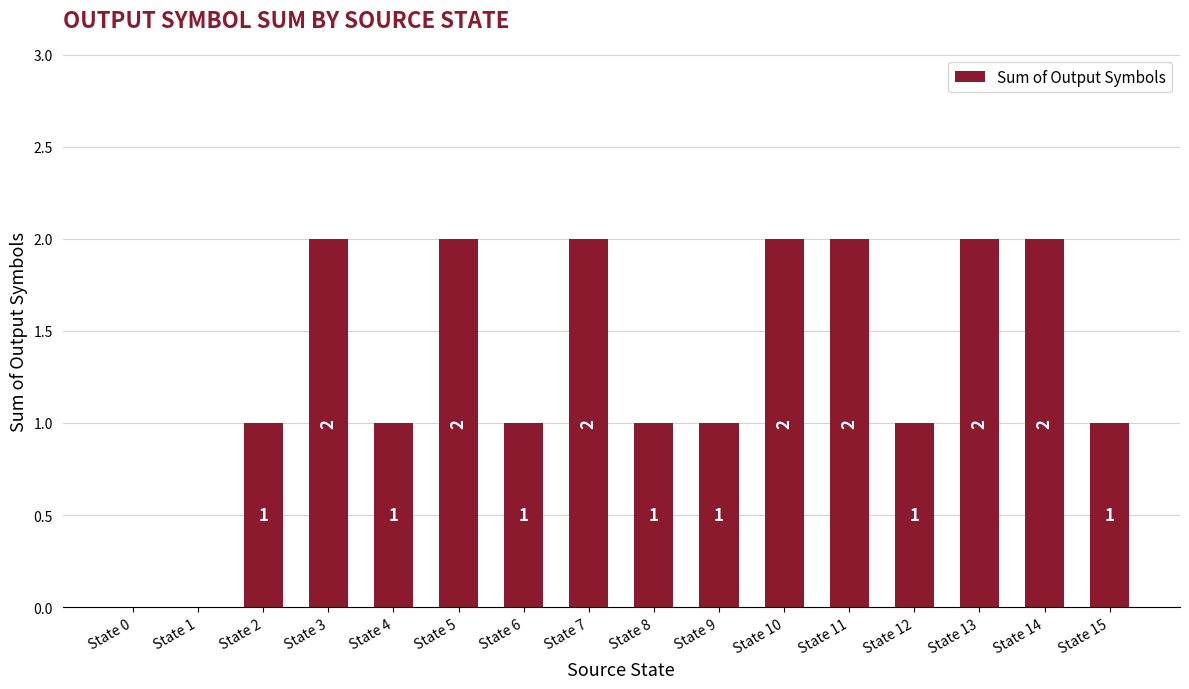

Is it true that the value at State 9 is 1?

True